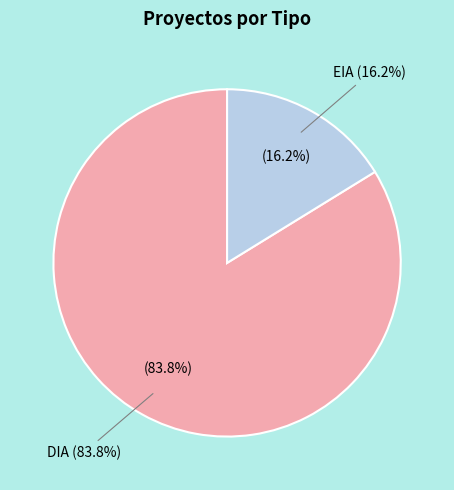

Combined, what portion of the pie is DIA and EIA?

100.0%